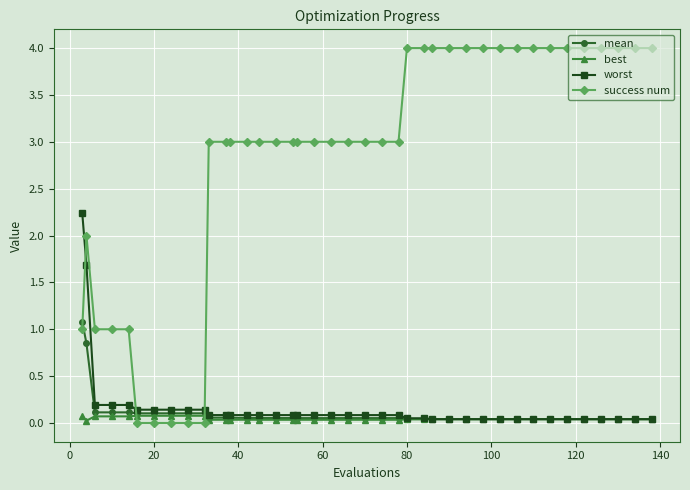

Which series has the widest spread of values?

success num